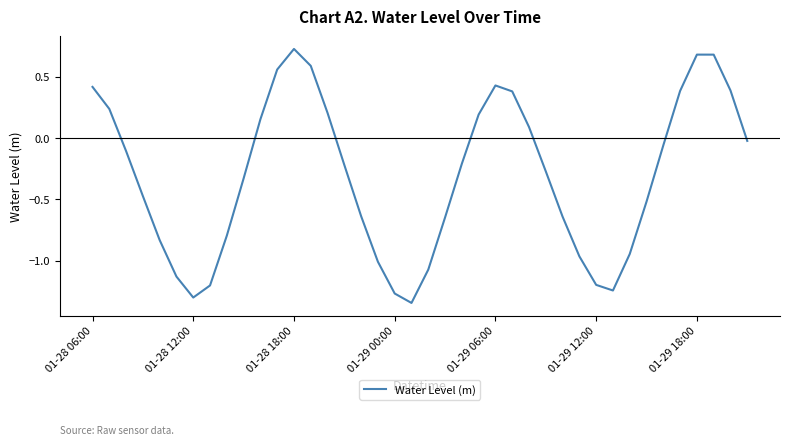

Does the chart display data point markers on the line(s)?

No